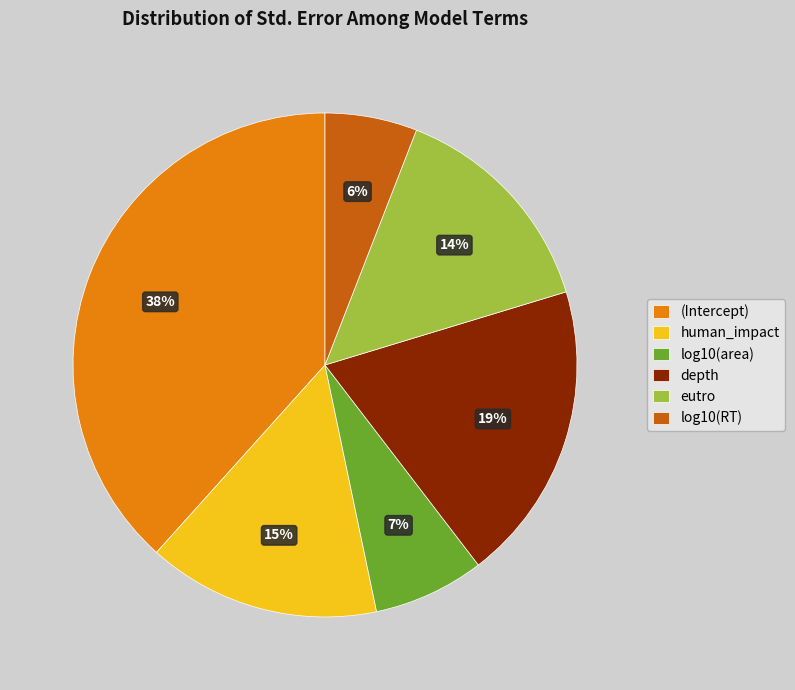

To the nearest percent, what is the combined percentage of log10(area) and log10(RT)?

13%